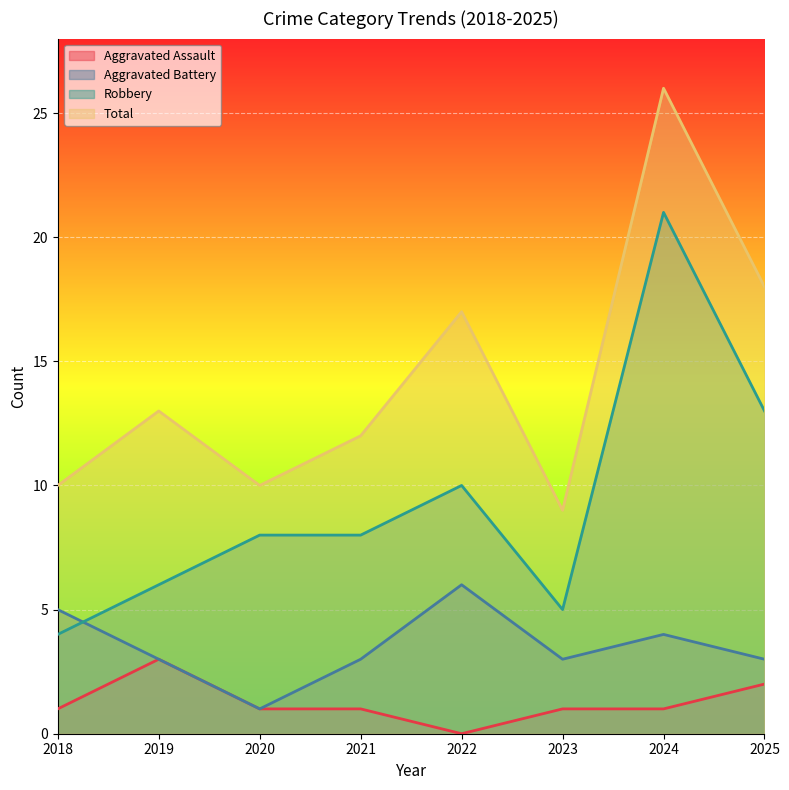

What is the difference between the Total values at 2022 and 2025?

1